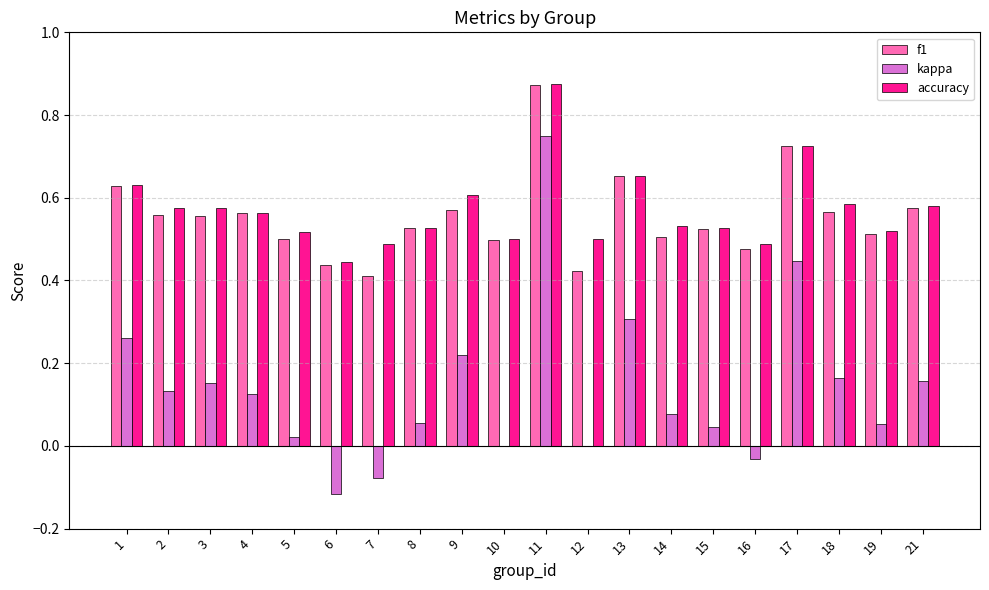

At which category does the chart reach its peak across all series?

11